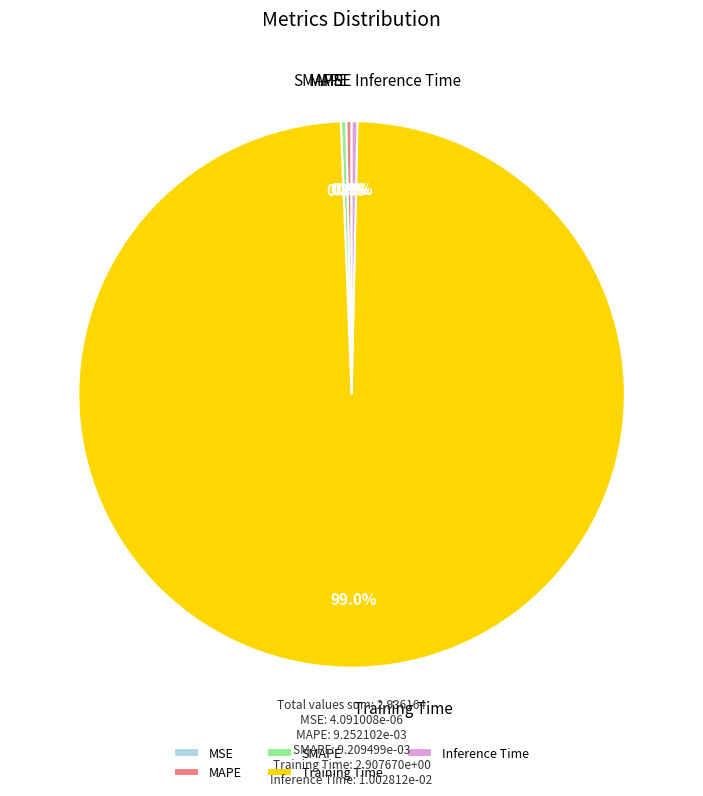

To the nearest percent, what is the average slice percentage?

20%